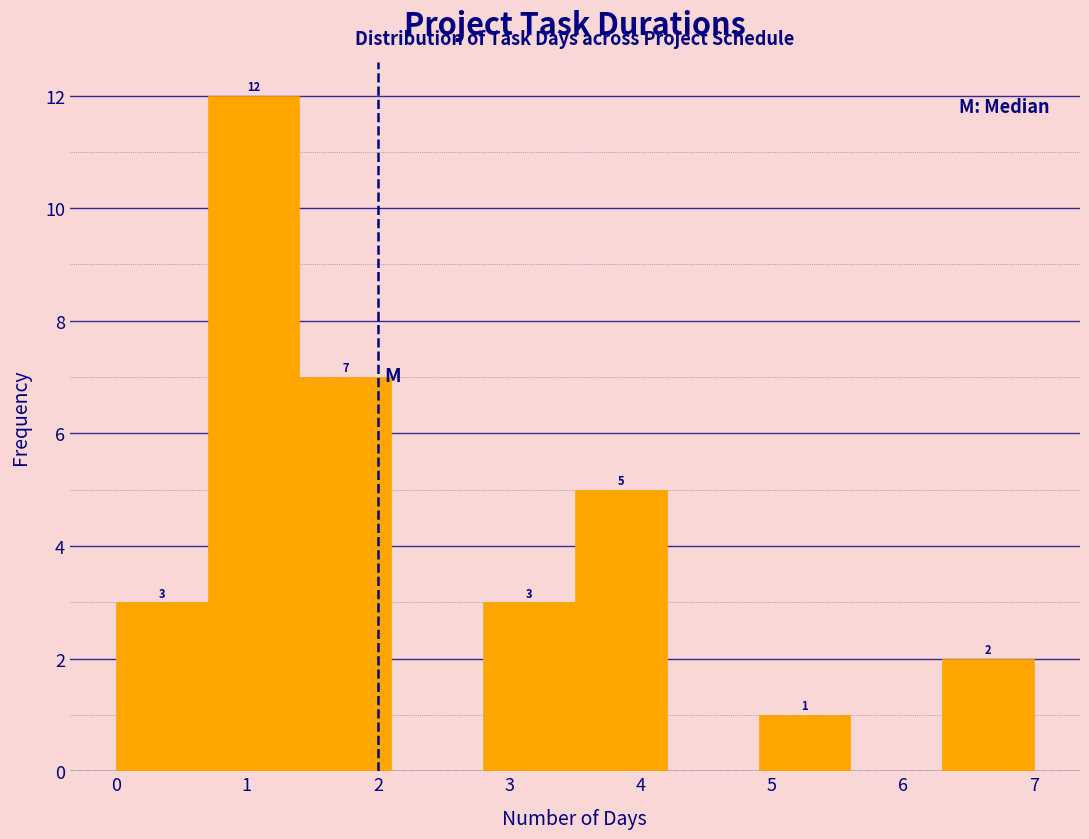

Over which range of the x-axis is the bar tallest?

0.7 to 1.4